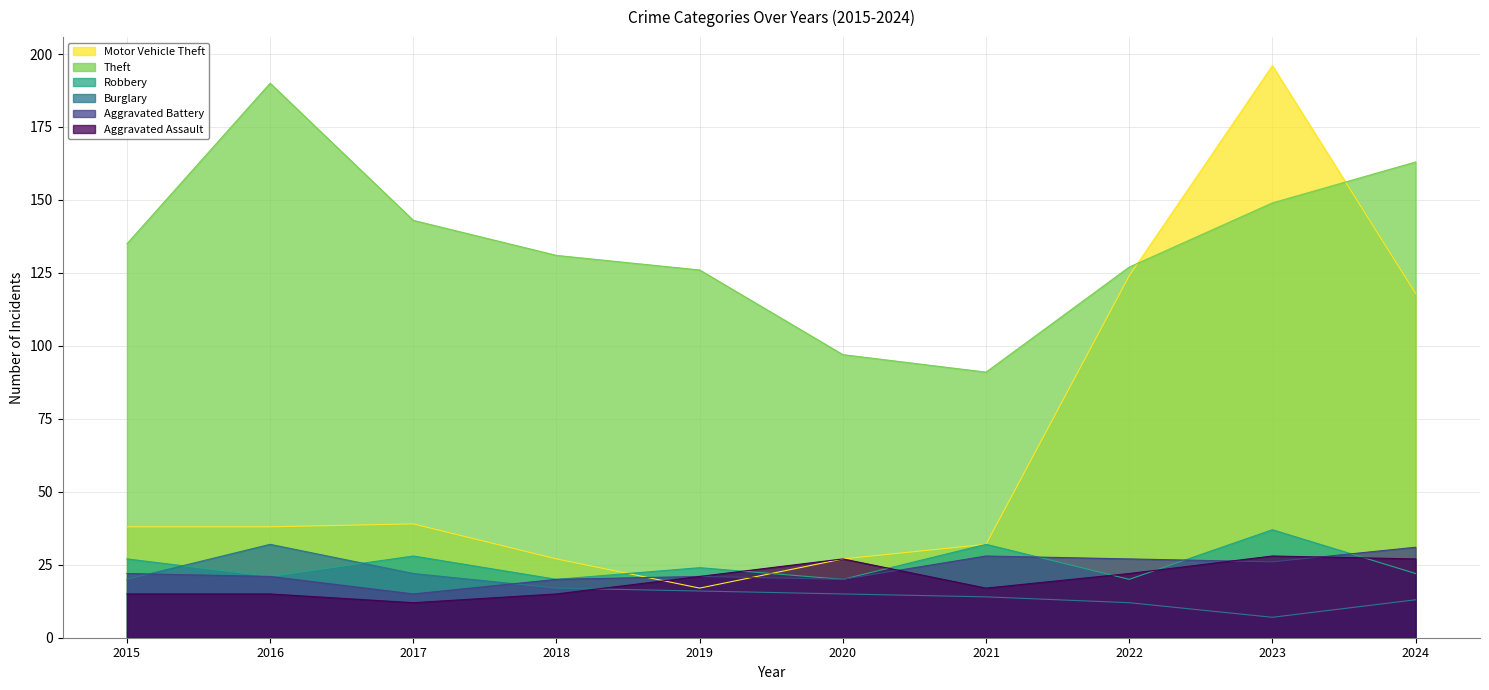

At which category does Burglary reach its first local valley?

2023